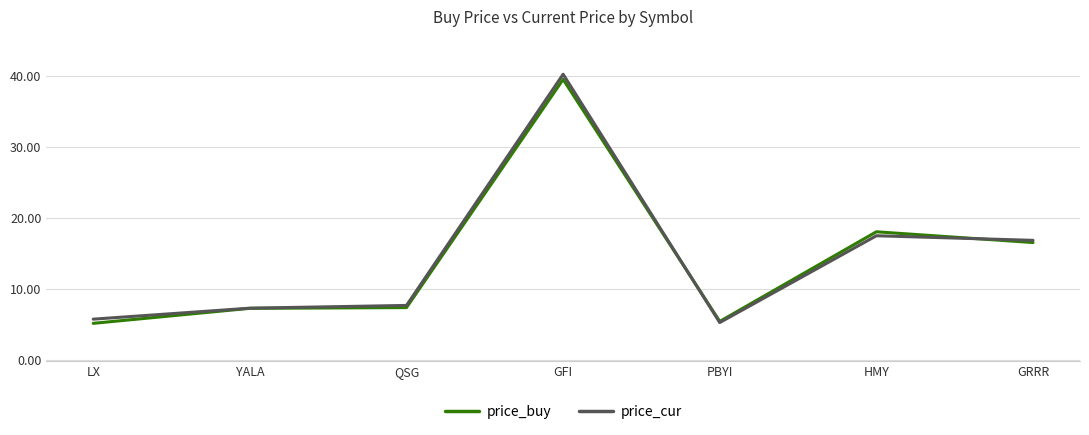

At which label does price_cur first exceed 7?

YALA